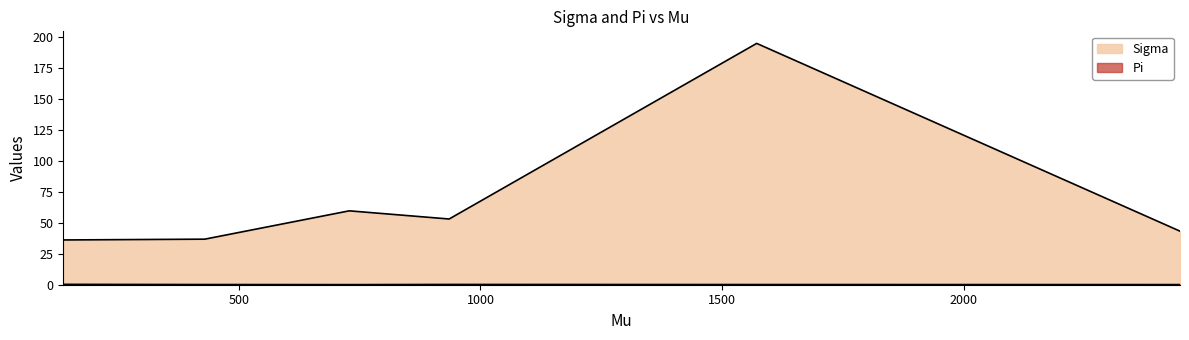

What is the minimum value shown in the chart?

0.1